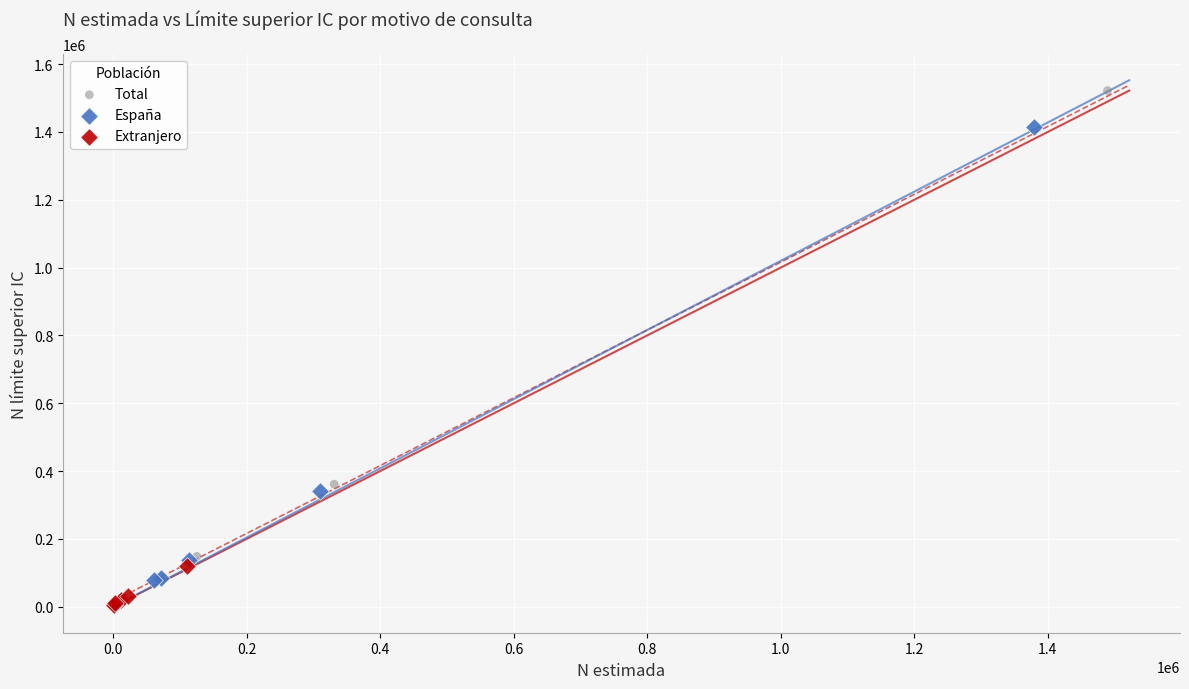

Which series reaches the maximum Y coordinate?

Total